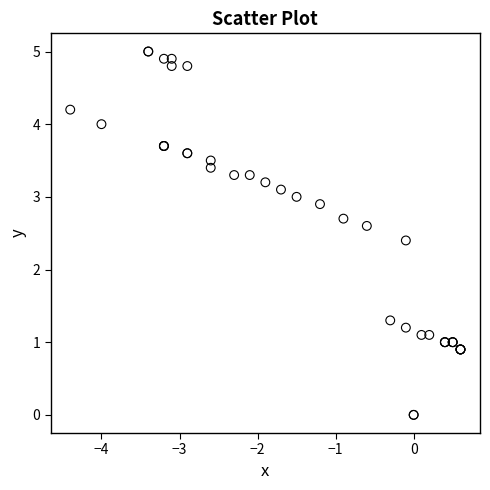

What Y value in the scatter plot is closest to 2?

2.4